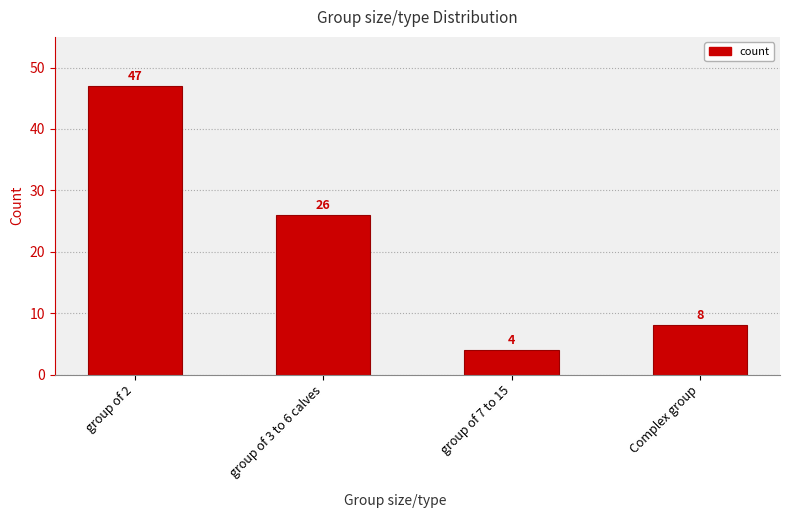

Reading left to right, what are all the values shown in this chart?

group of 2=47	group of 3 to 6 calves=26	group of 7 to 15=4	Complex group=8